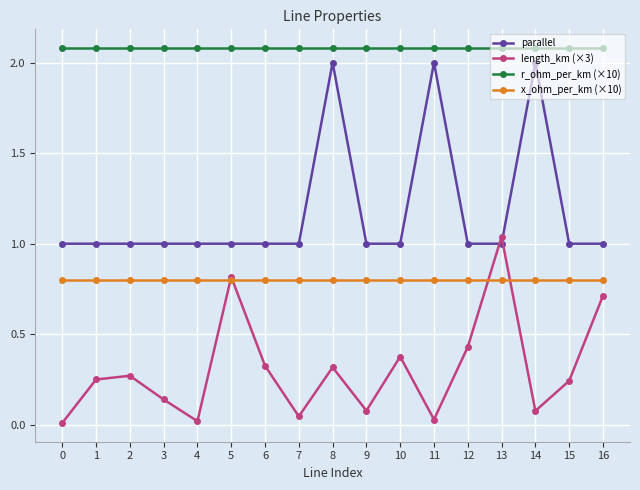

Is it true that x_ohm_per_km (×10) equals 0.8 at 9?

True